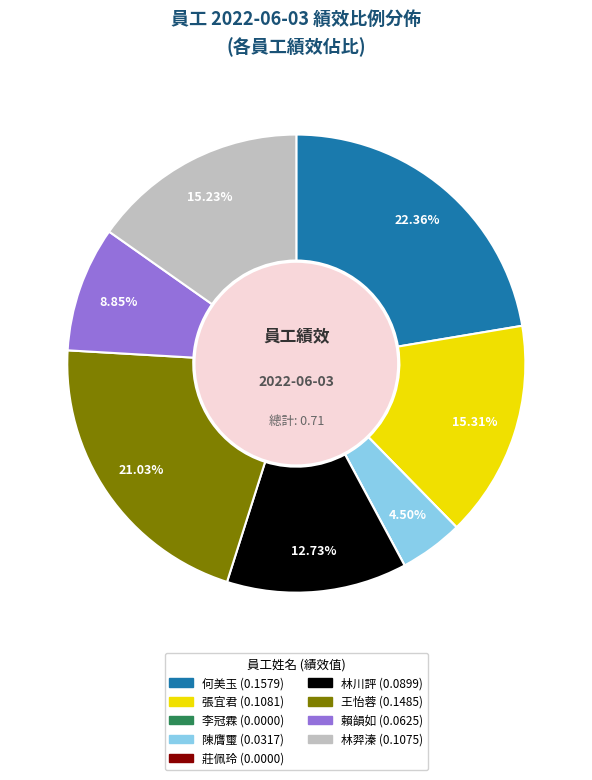

To the nearest percent, what is the average slice percentage?

11%